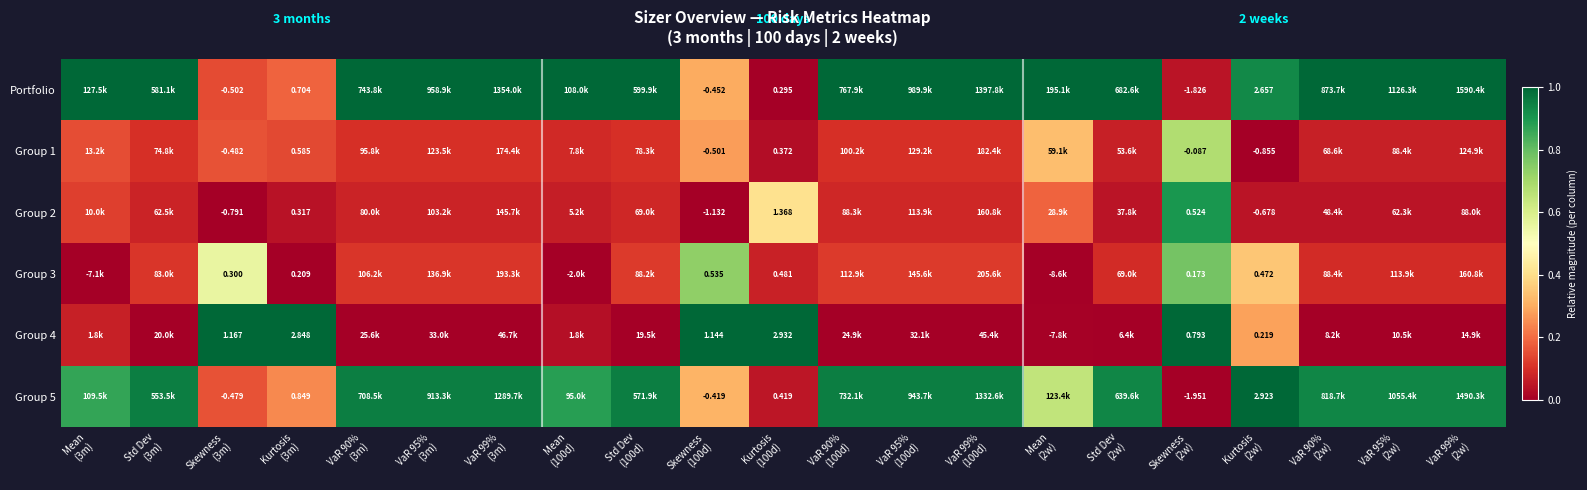

What is the spread (max minus min) of values at Skewness
(3m)?

2.0